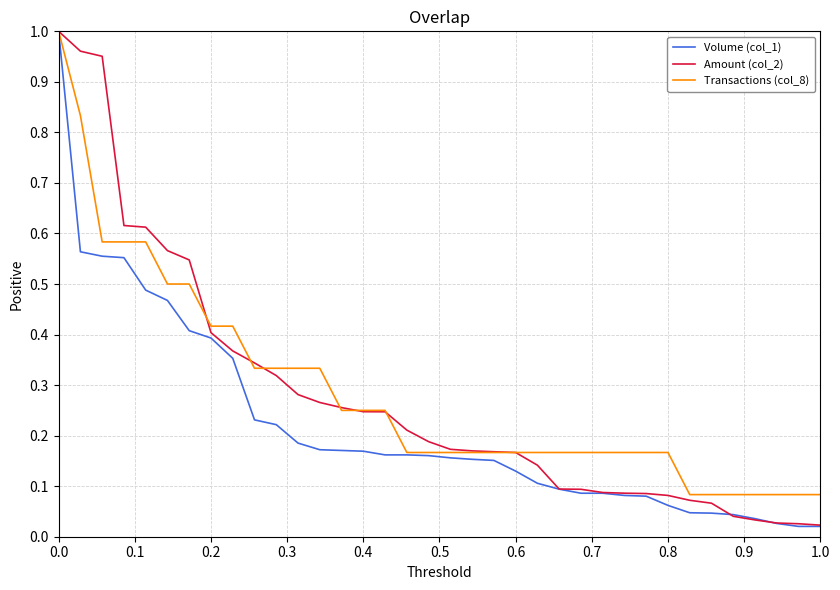

Which series has the largest range (max minus min)?

Volume (col_1)